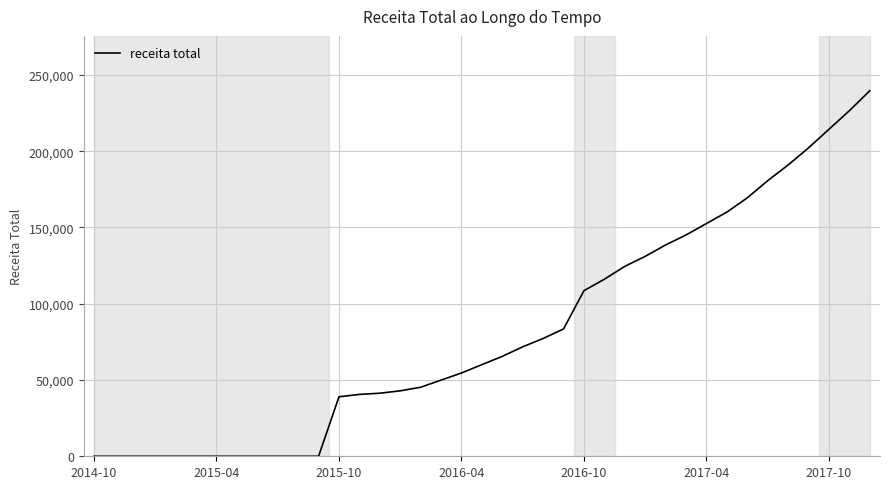

What is the maximum value shown in the chart?

239616